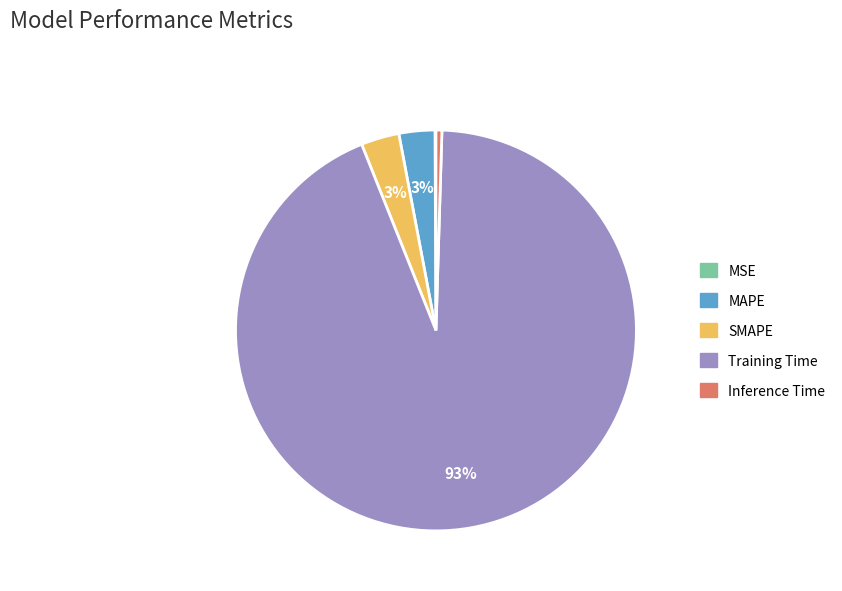

Is the sum of Inference Time and MAPE greater than half?

No